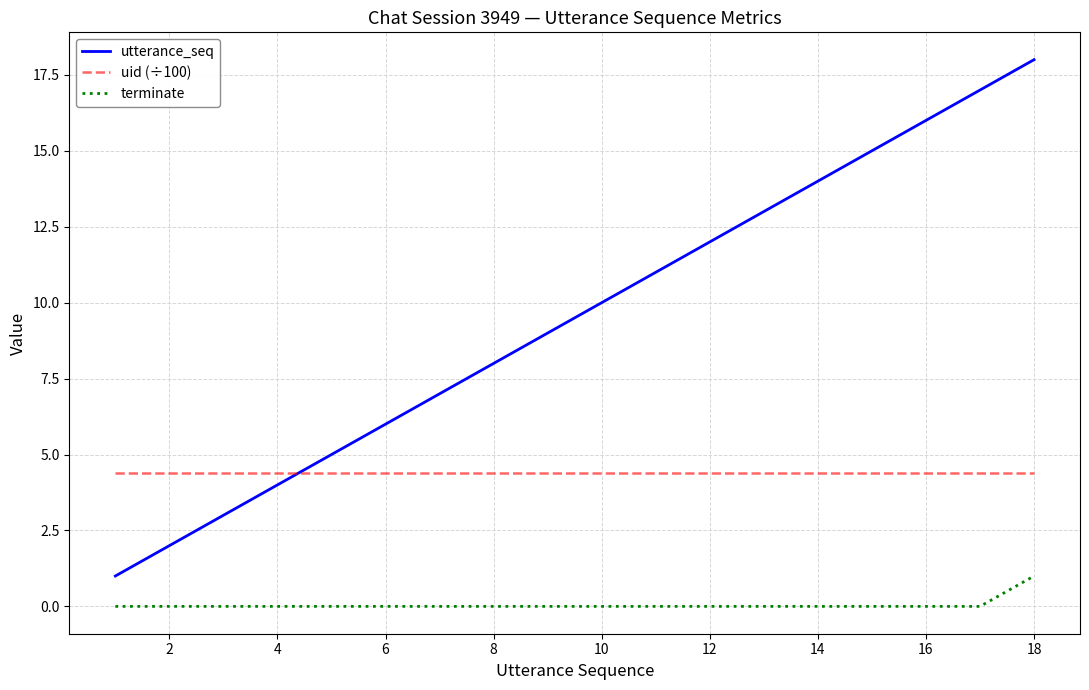

True or false: uid (÷100) and terminate intersect in this chart.

False